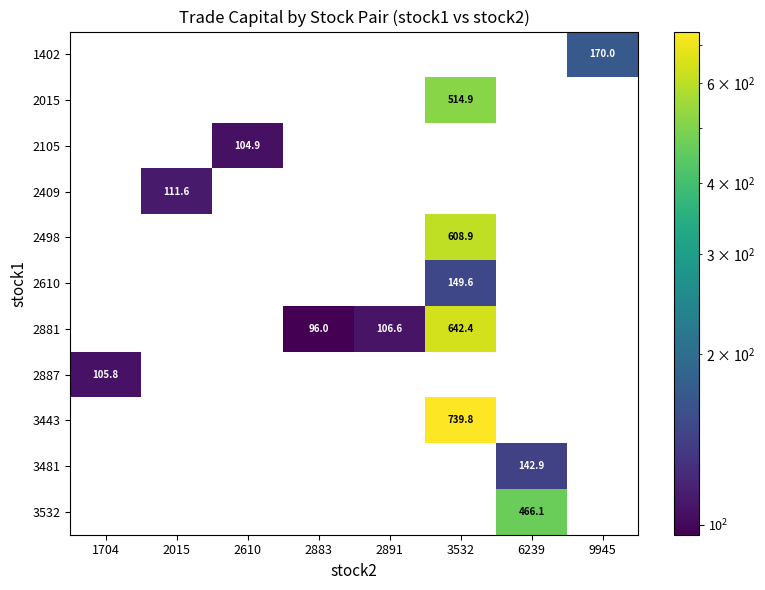

The value of 2105 at 2610 is 104.9. True or false?

True